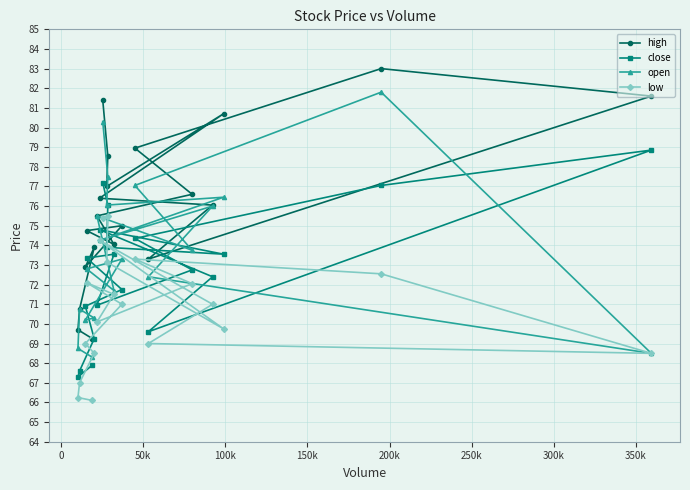

What is the highest value of the open series?

81.8